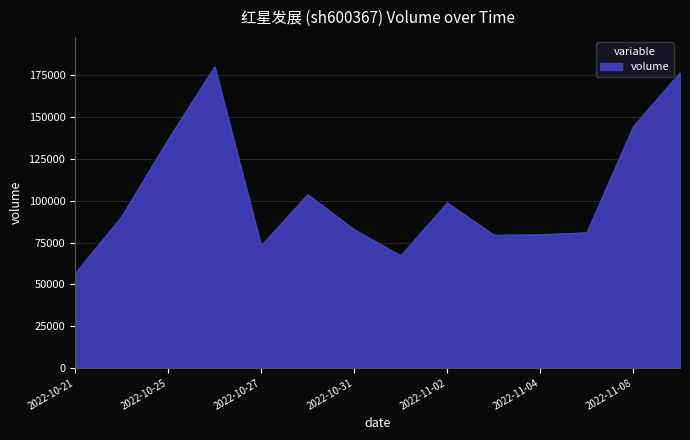

What is the greatest value displayed?

180007